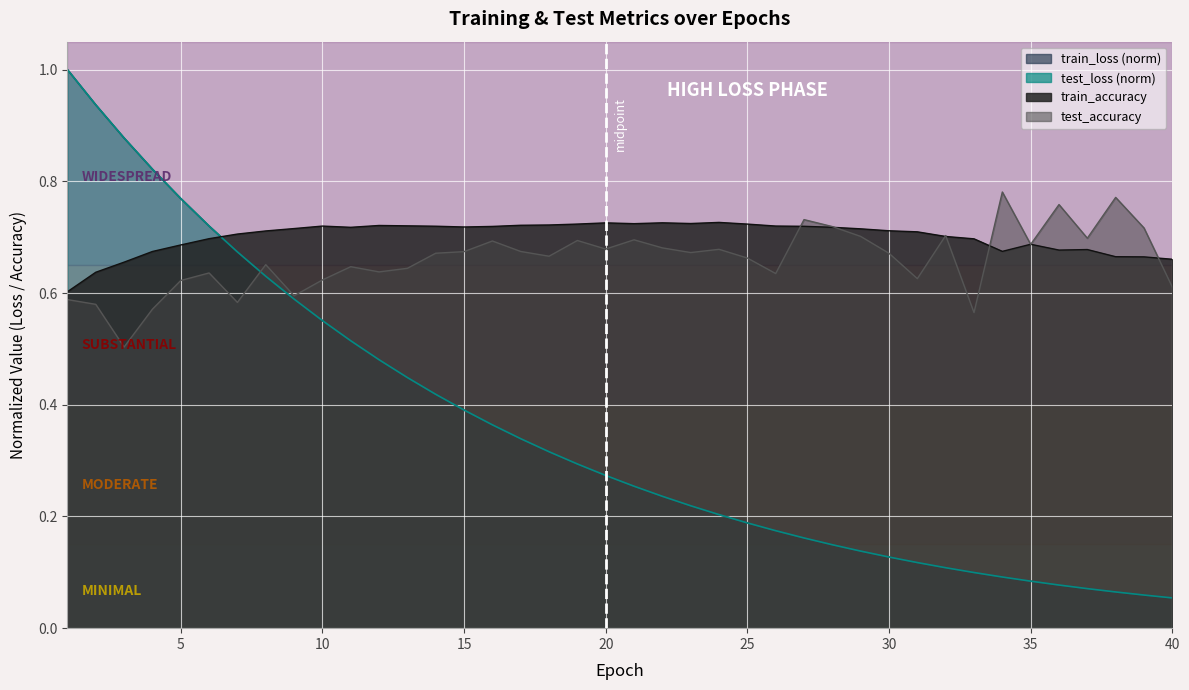

Reading left to right, extract all data points from this chart.

test_loss: 1.0	0.9	0.9	0.8	0.8	0.7	0.7	0.6	0.6	0.6	0.5	0.5	0.4	0.4	0.4	0.4	0.3	0.3	0.3	0.3	0.3	0.2	0.2	0.2	0.2	0.2	0.2	0.1	0.1	0.1	0.1	0.1	0.1	0.1	0.1	0.1	0.1	0.1	0.1	0.1
train_loss: 1.0	0.9	0.9	0.8	0.8	0.7	0.7	0.6	0.6	0.6	0.5	0.5	0.4	0.4	0.4	0.4	0.3	0.3	0.3	0.3	0.3	0.2	0.2	0.2	0.2	0.2	0.2	0.1	0.1	0.1	0.1	0.1	0.1	0.1	0.1	0.1	0.1	0.1	0.1	0.1
train_accuracy: 0.6	0.6	0.7	0.7	0.7	0.7	0.7	0.7	0.7	0.7	0.7	0.7	0.7	0.7	0.7	0.7	0.7	0.7	0.7	0.7	0.7	0.7	0.7	0.7	0.7	0.7	0.7	0.7	0.7	0.7	0.7	0.7	0.7	0.7	0.7	0.7	0.7	0.7	0.7	0.7
test_accuracy: 0.6	0.6	0.5	0.6	0.6	0.6	0.6	0.7	0.6	0.6	0.6	0.6	0.6	0.7	0.7	0.7	0.7	0.7	0.7	0.7	0.7	0.7	0.7	0.7	0.7	0.6	0.7	0.7	0.7	0.7	0.6	0.7	0.6	0.8	0.7	0.8	0.7	0.8	0.7	0.6